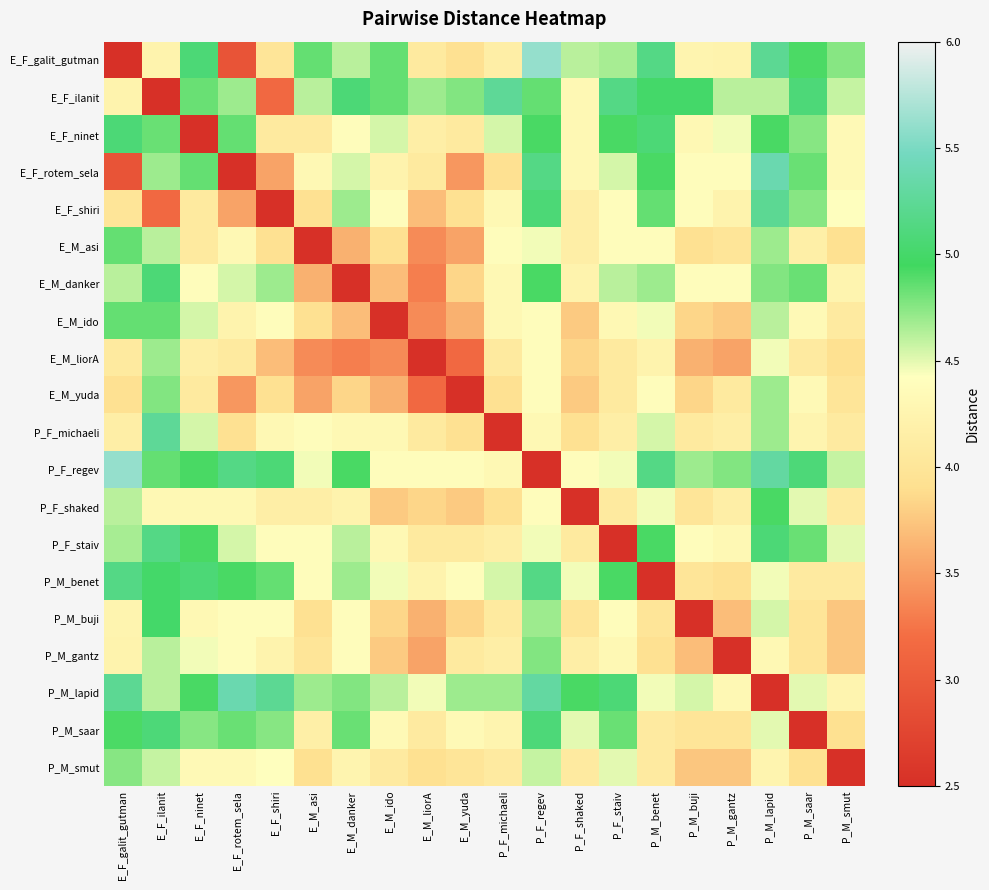

At P_M_gantz, list the series in order from smallest to largest.

P_M_gantz, E_M_liorA, P_M_buji, P_M_smut, E_M_ido, P_M_benet, E_M_asi, P_M_saar, E_M_yuda, P_F_michaeli, P_F_shaked, E_F_galit_gutman, E_F_shiri, P_F_staiv, P_M_lapid, E_F_rotem_sela, E_M_danker, E_F_ninet, E_F_ilanit, P_F_regev